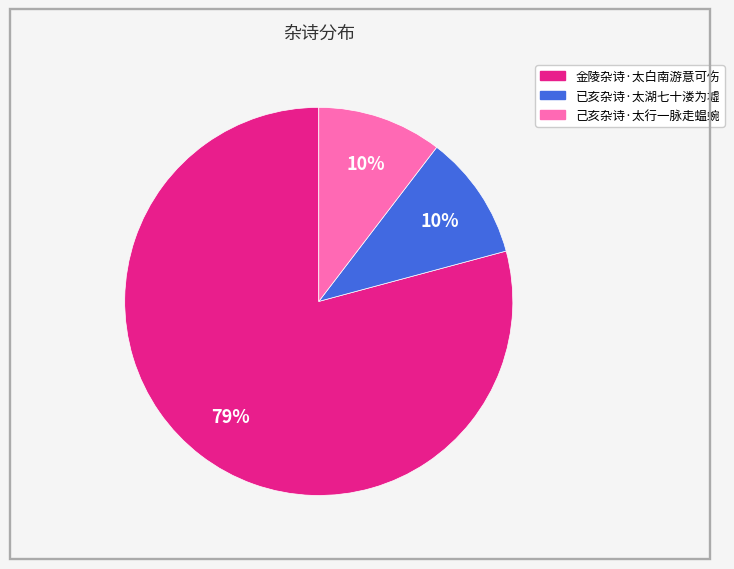

The 己亥杂诗·太行一脉走蝹蜿 slice represents 10% of the pie. True or false?

True